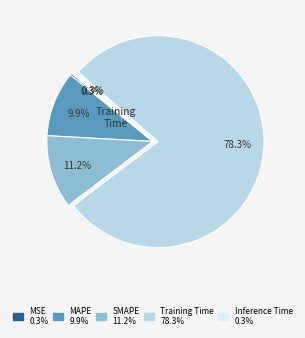

Is there a majority slice in this chart?

Yes